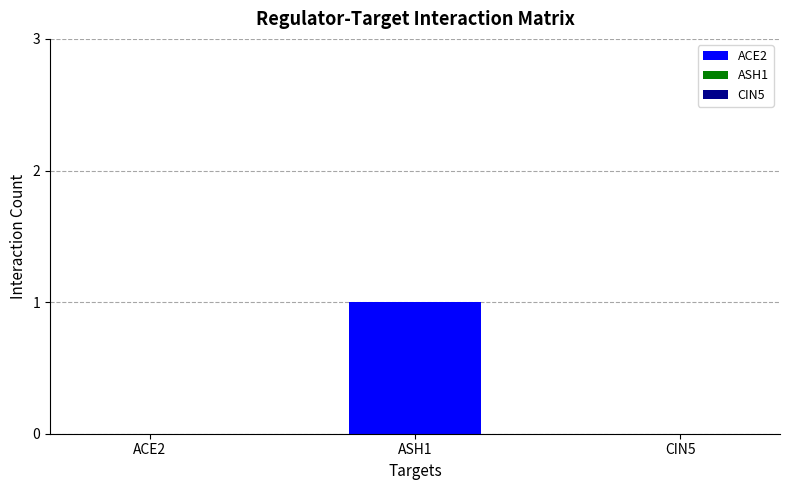

Reading right to left, transcribe all the data shown in this chart.

CIN5=0	ASH1=1	ACE2=0